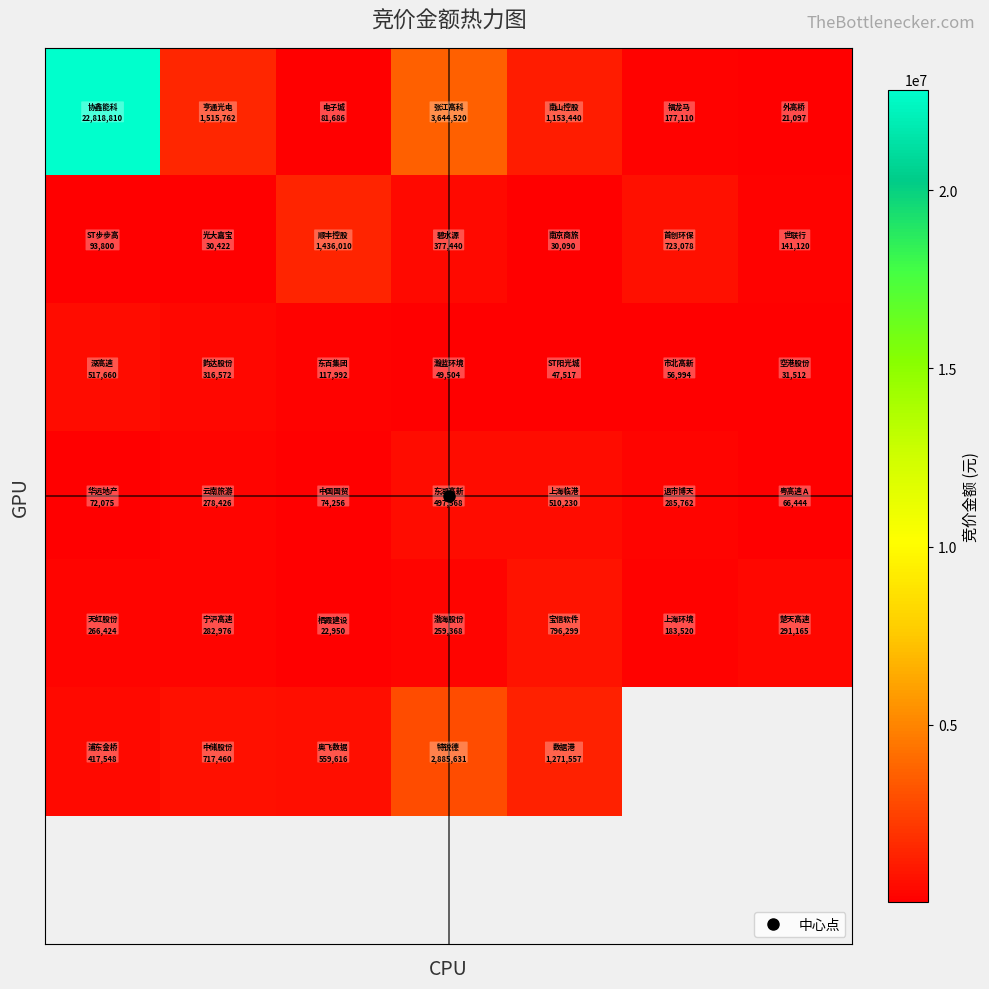

What is the difference between the highest and lowest values at 5?

666084.0